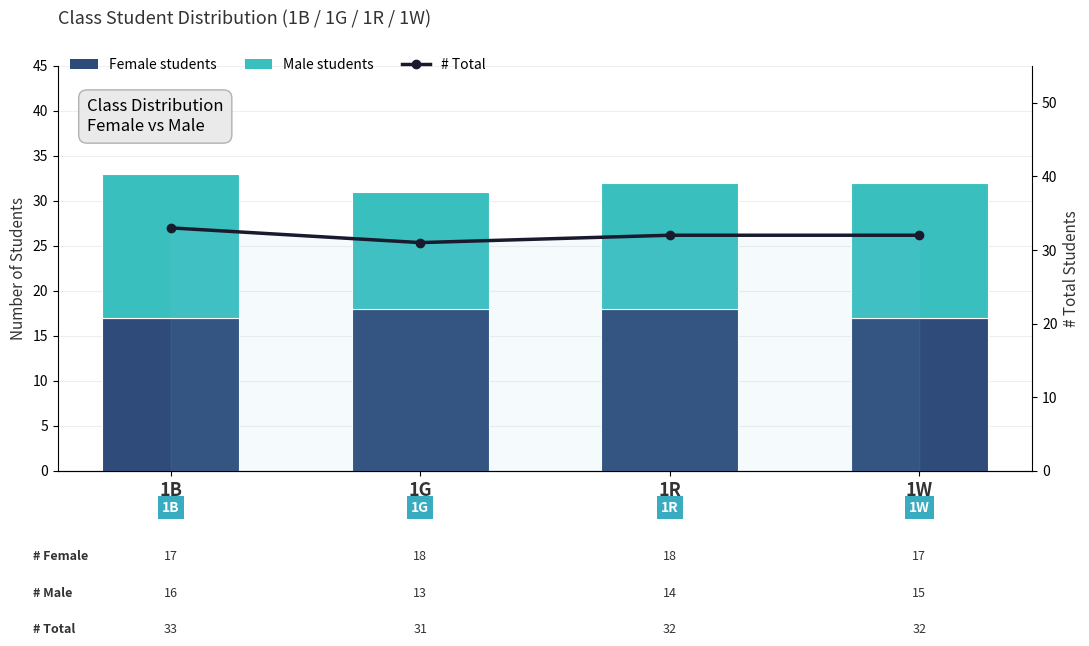

What is the highest value of the Male students series?

16